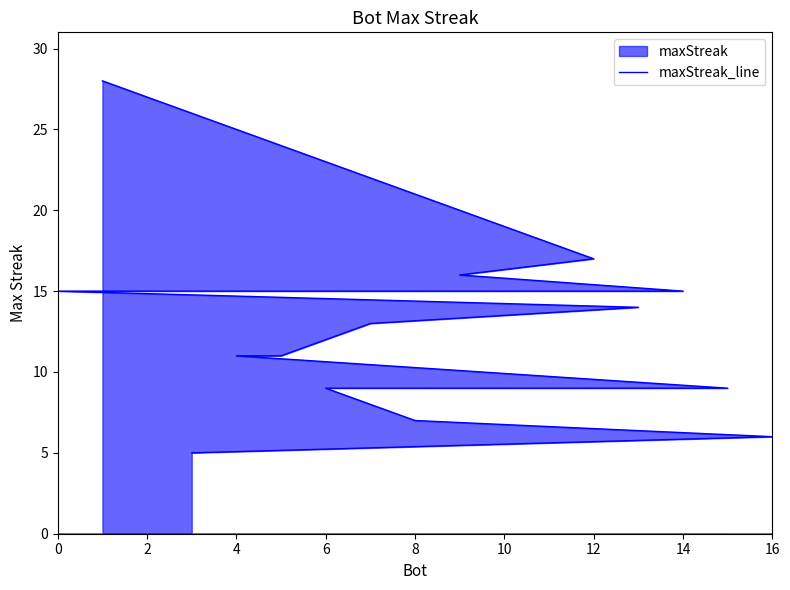

What is the sum of the values at 8 and 12?

24